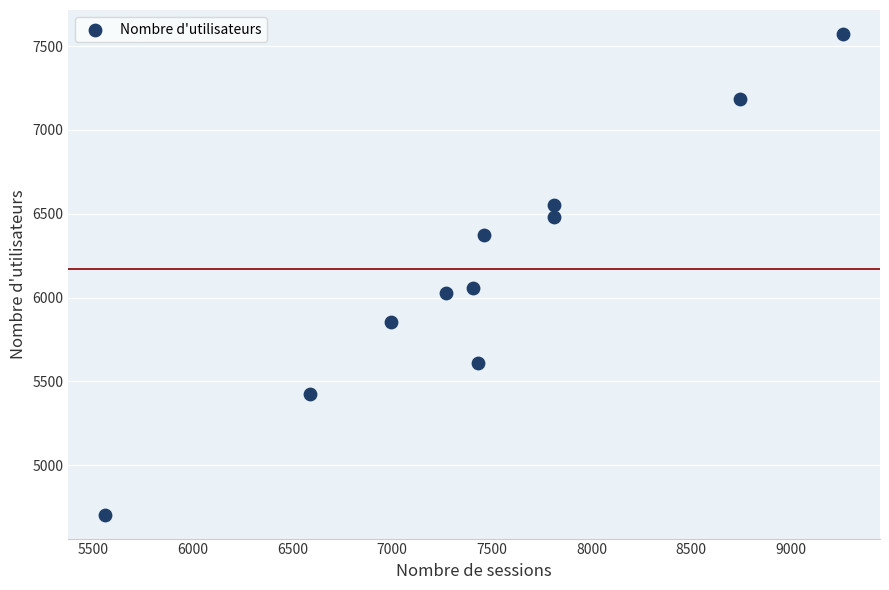

What is the average X value?

7486